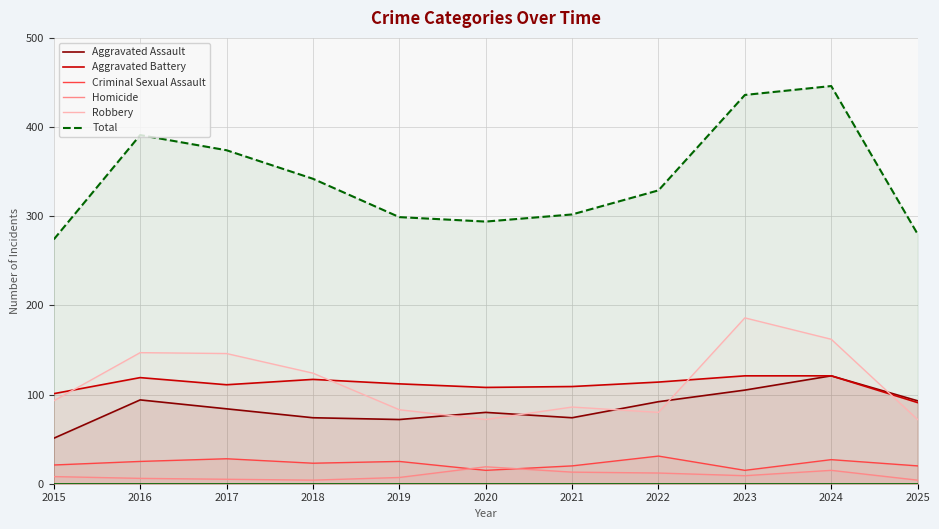

What is the smallest value displayed?

4